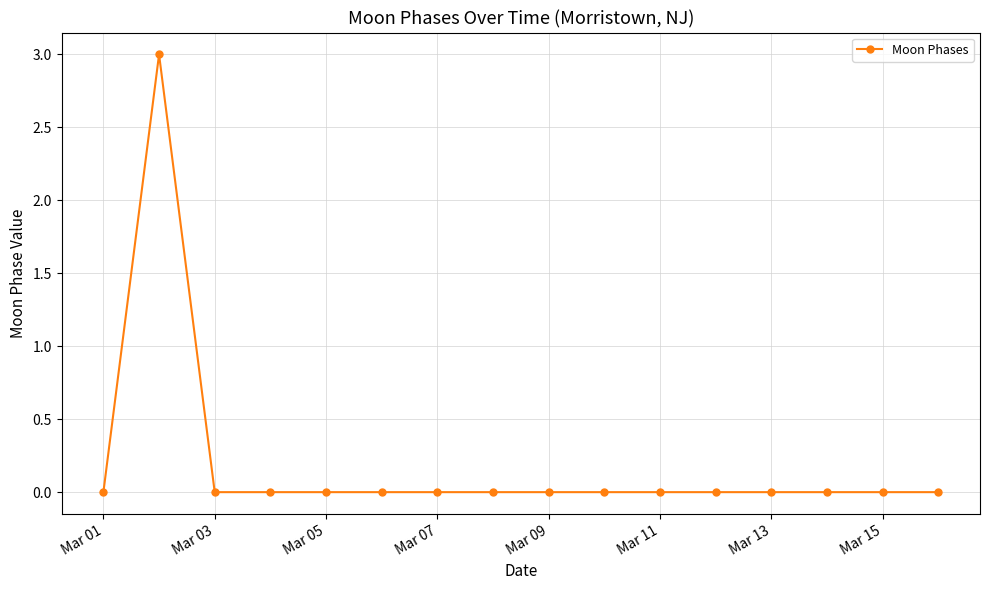

What is the sum of all values?

3